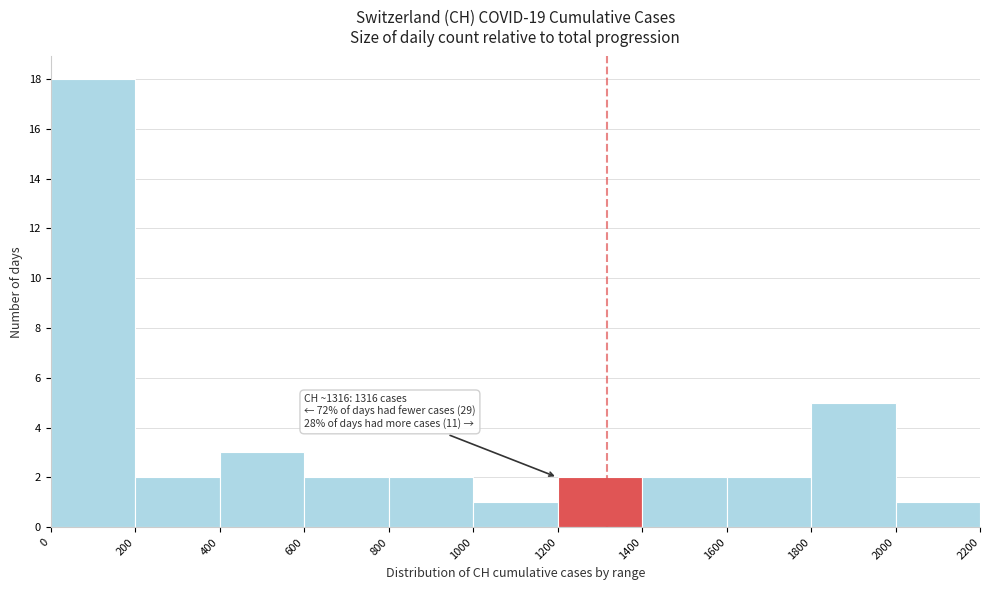

Over which range of the x-axis is the bar tallest?

0 to 200